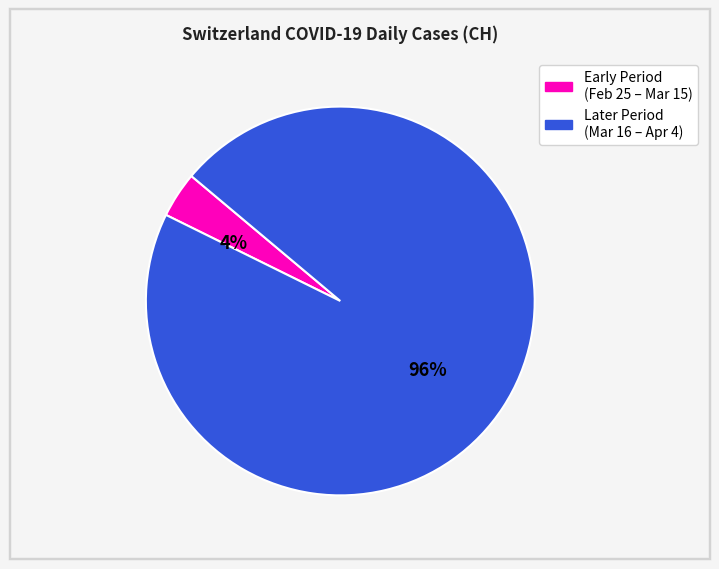

Does any single category account for the majority?

Yes